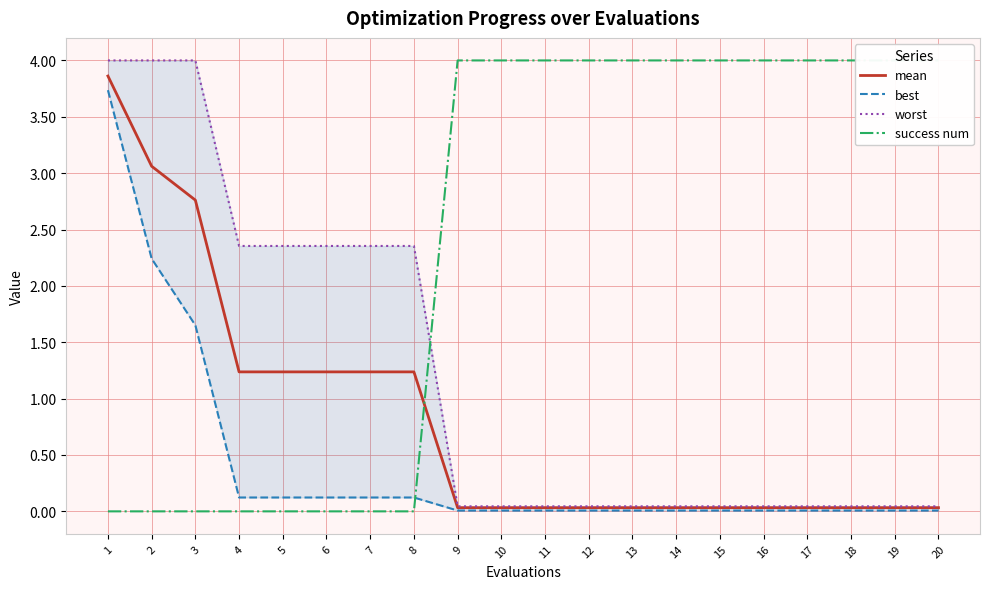

True or false: mean and best cross at least once.

False